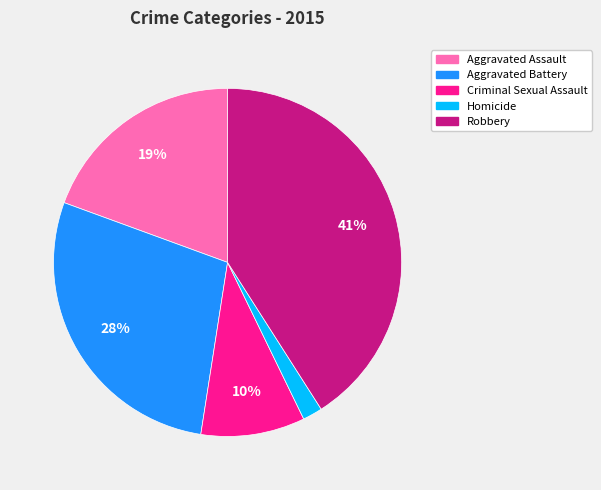

How many segments does this pie chart have?

5